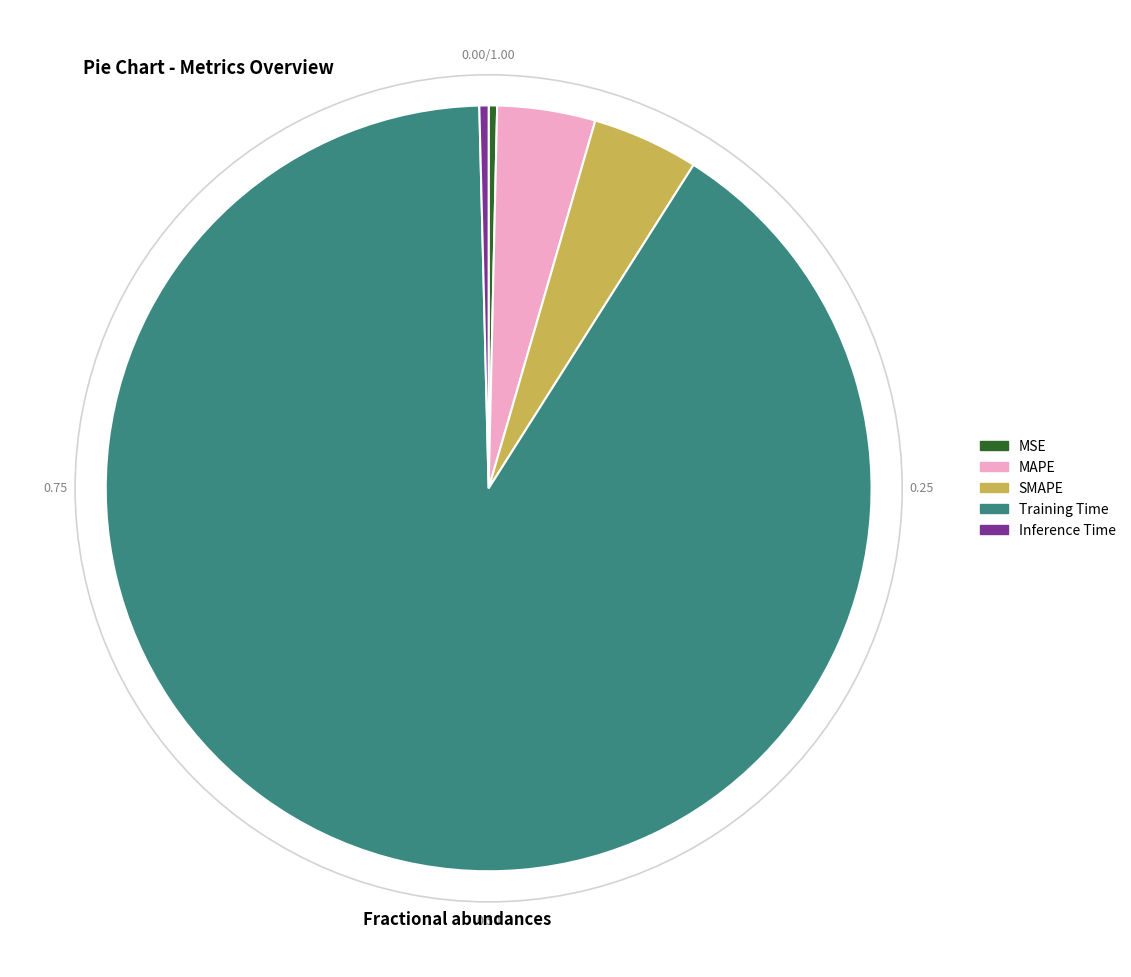

Combined, do SMAPE and Training Time account for over 50%?

Yes